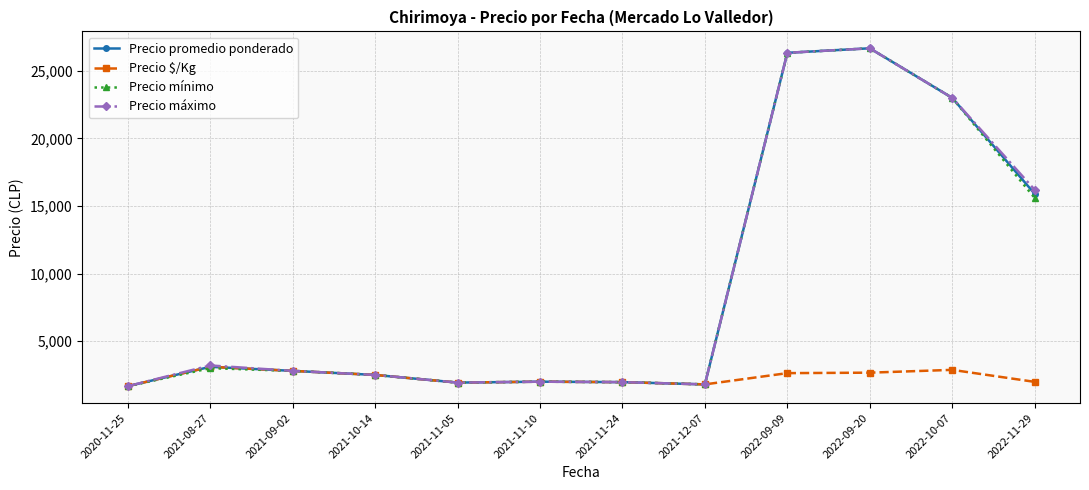

What is the greatest value displayed?

26667